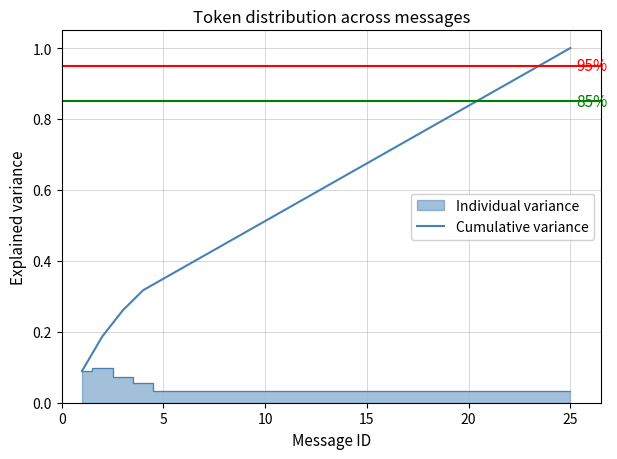

The value at 20 is 0.4. True or false?

False